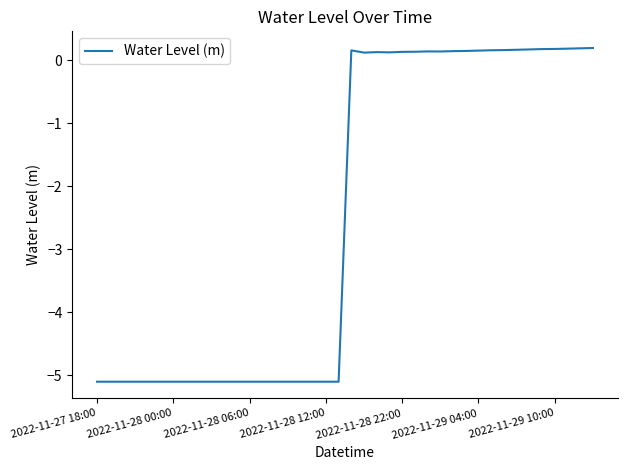

True or false: the data has more than 1 interior local peaks.

True